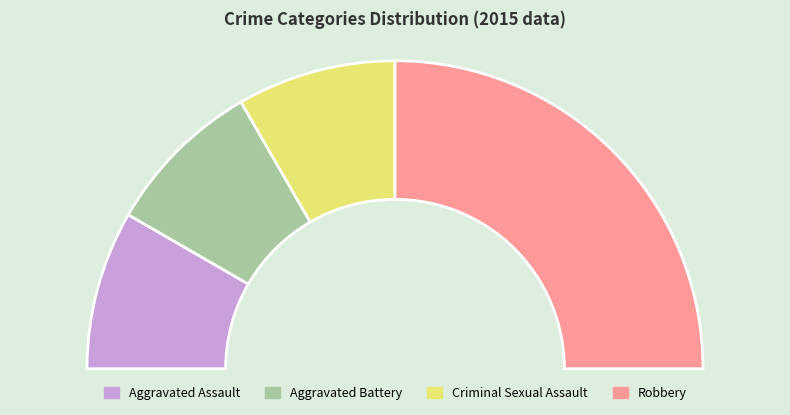

How much of the chart is everything except Robbery?

50.0%